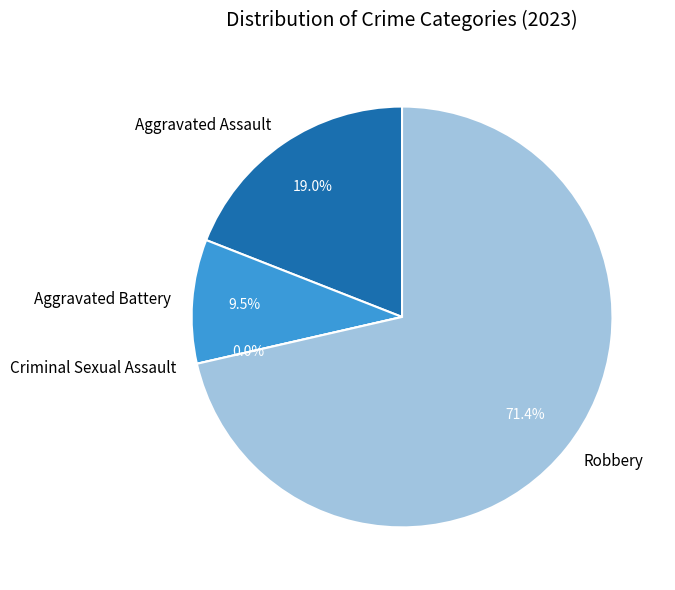

What is the largest slice in the pie chart?

Robbery